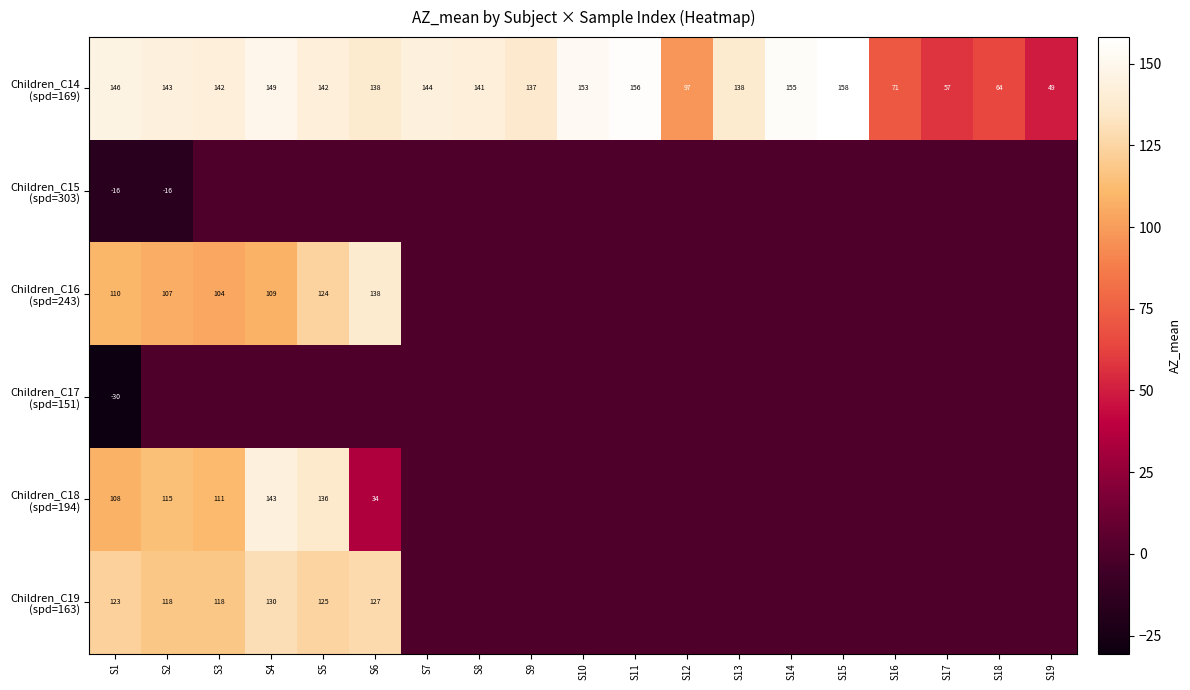

Is the value of Children_C14 (spd=169) at S12 greater than the value of Children_C19 (spd=163) at S17?

Yes